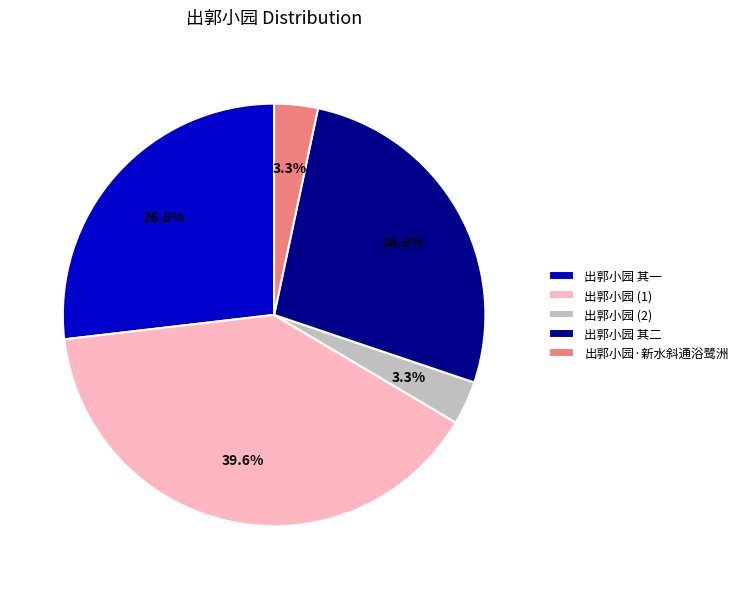

Combined, what portion of the pie is 出郭小园 其二 and 出郭小园 其一?

53.7%